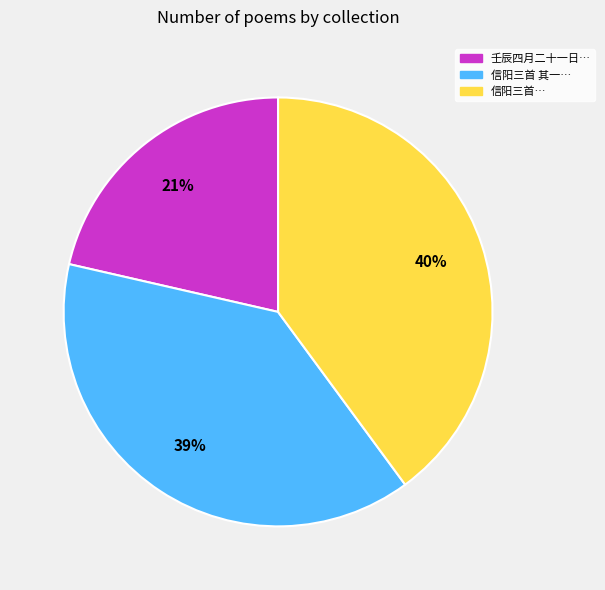

Do 信阳三首… and 壬辰四月二十一日… together represent more than half of the pie?

Yes